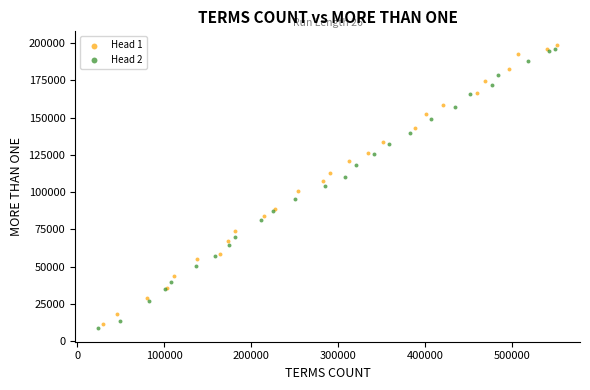

Which series has the largest Y range (max minus min)?

Head 2